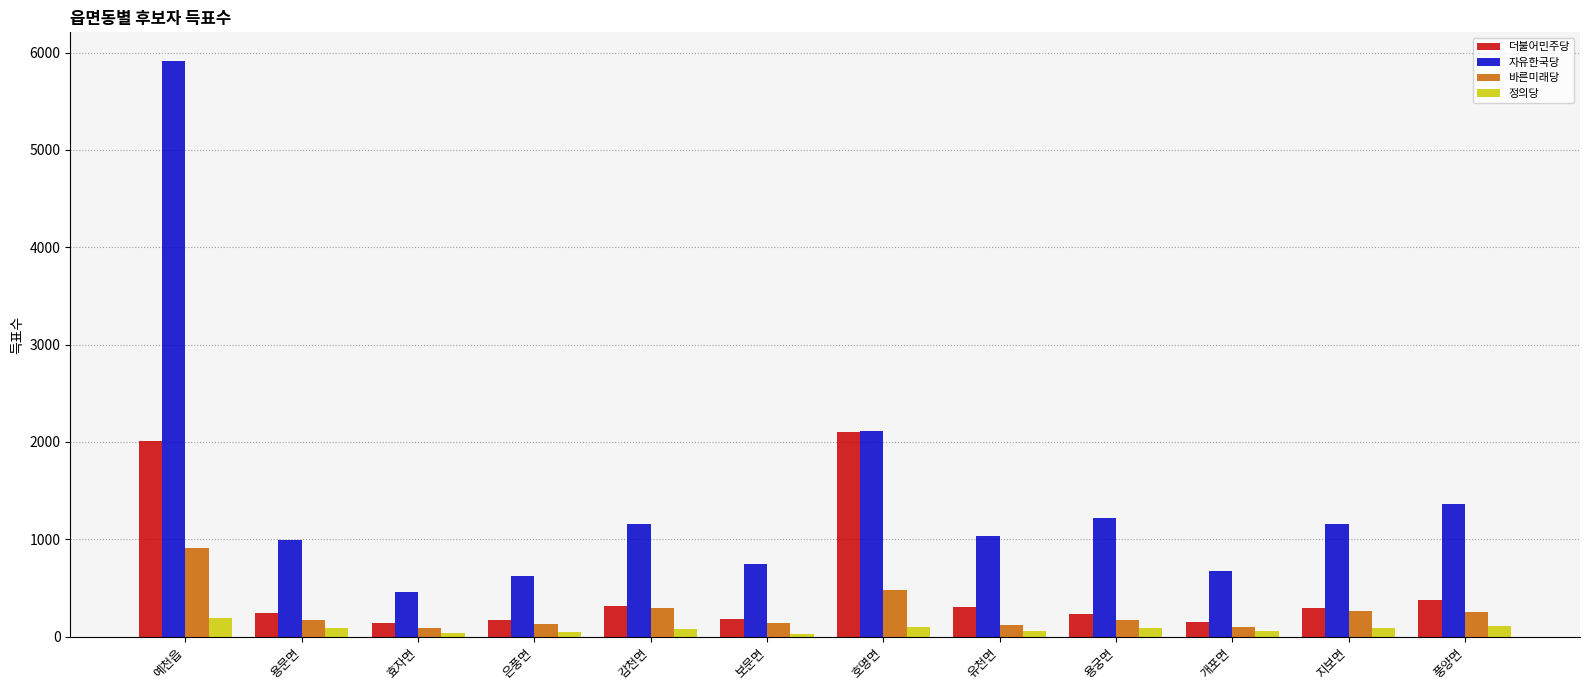

What position from the right is 유천면?

5